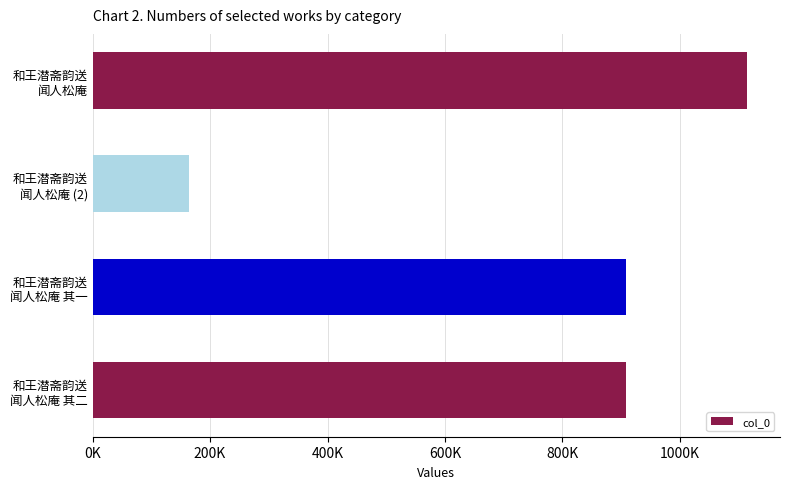

Are the bars horizontal?

Yes